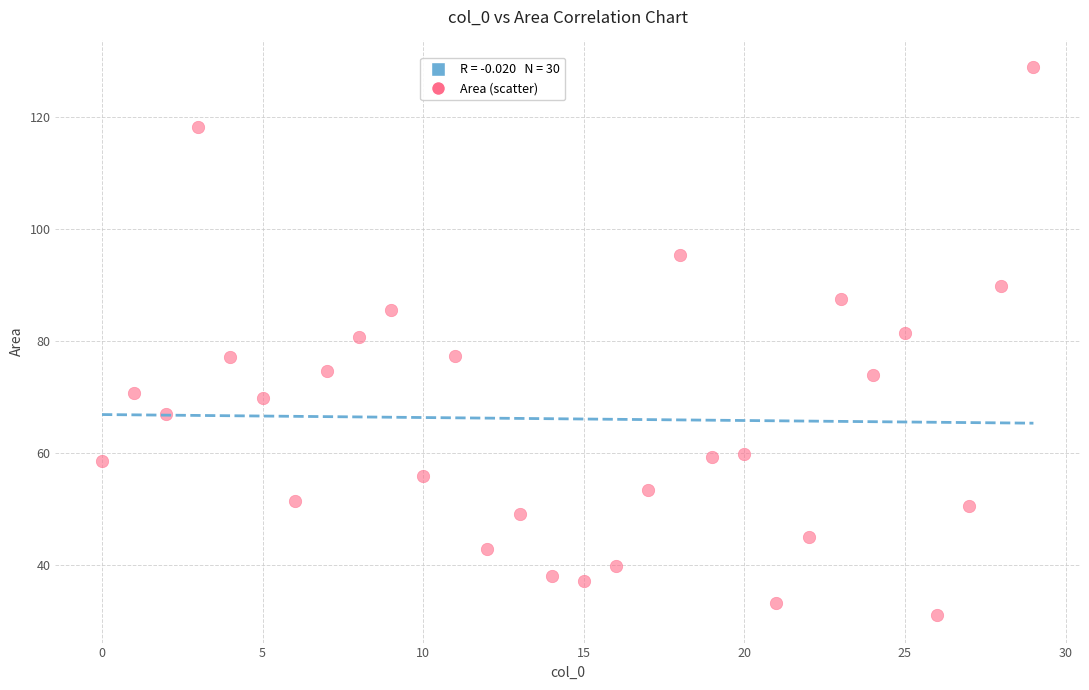

What is the range of Y values (max minus min)?

97.9